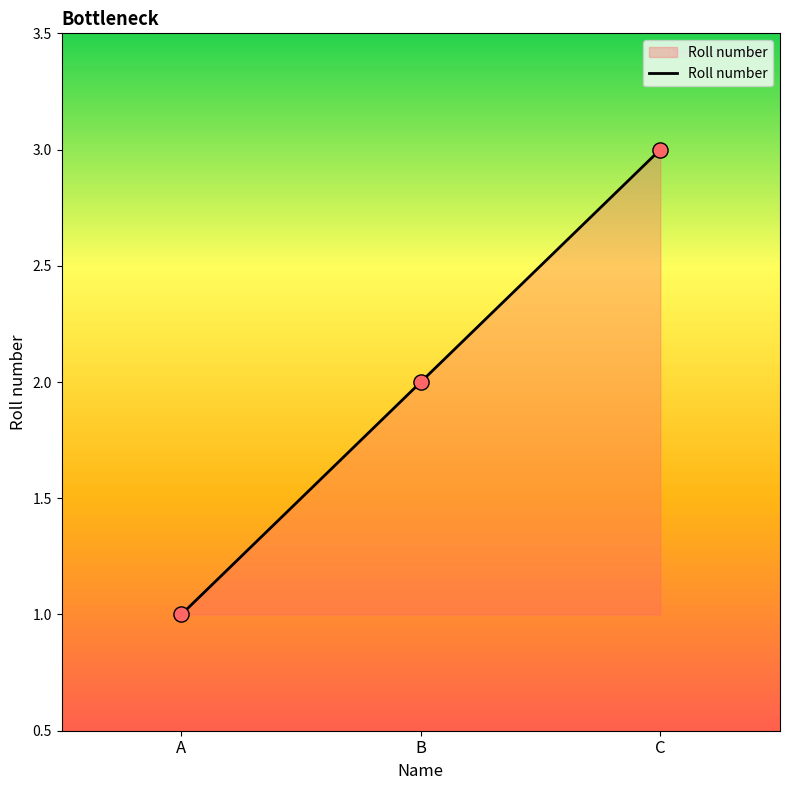

Between C and A, which is larger?

C